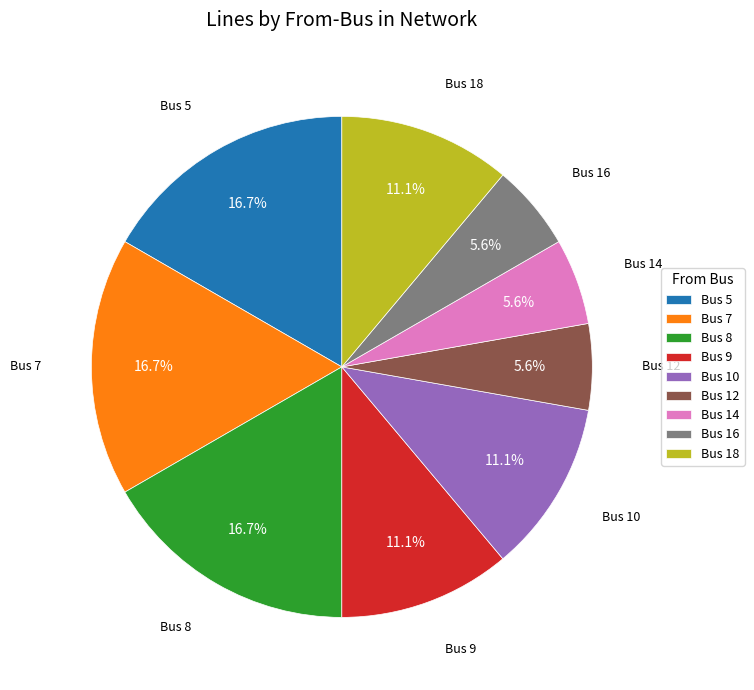

What portion of the pie excludes Bus 8?

83.3%